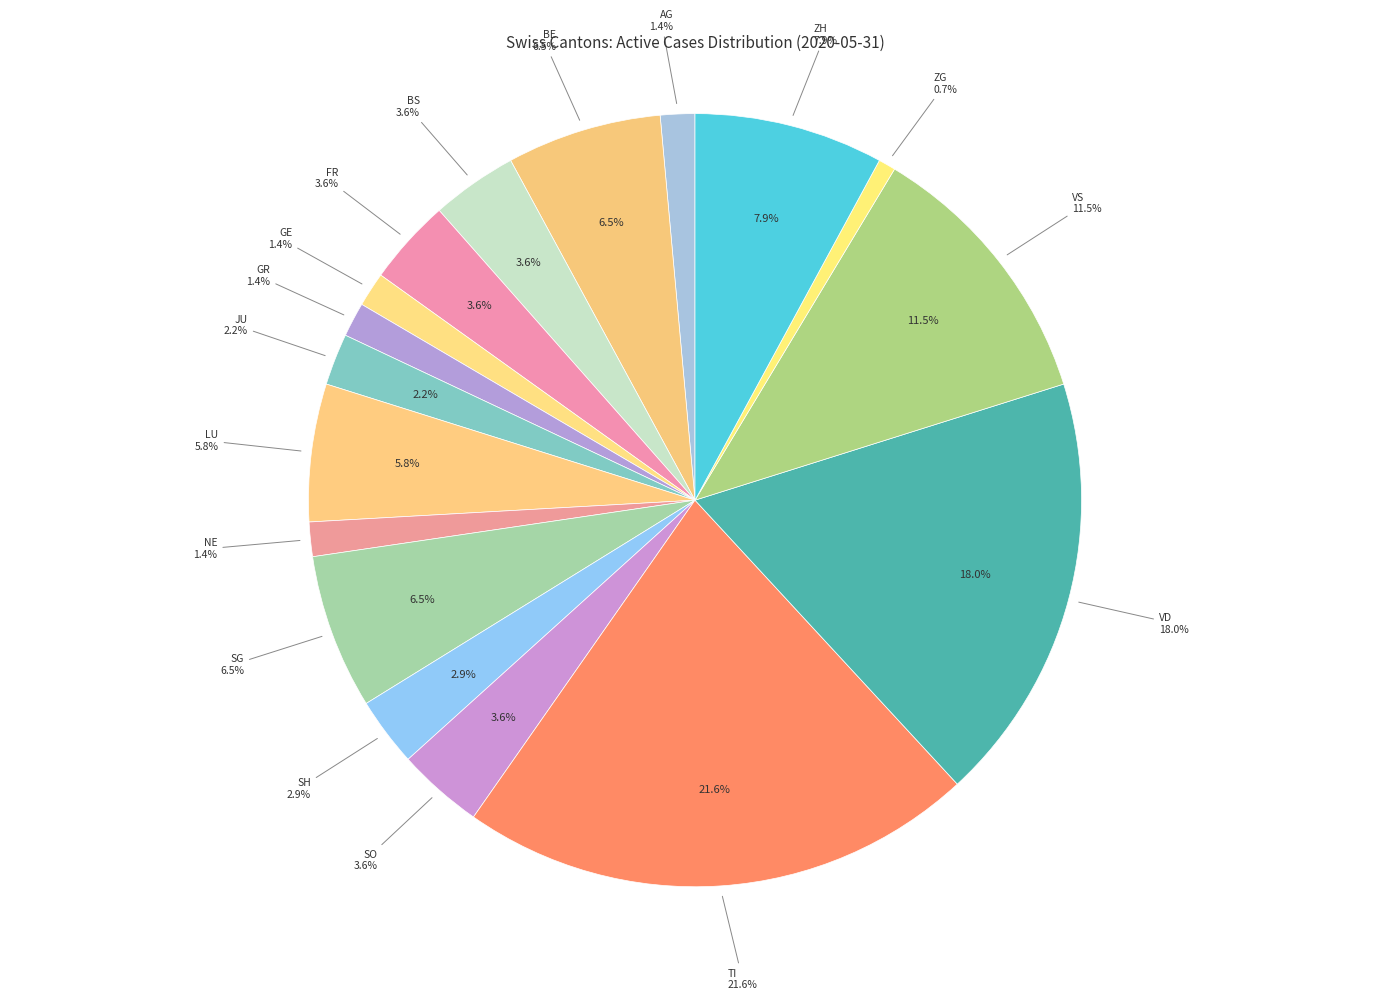

To the nearest percent, what percentage of the pie is JU?

2%